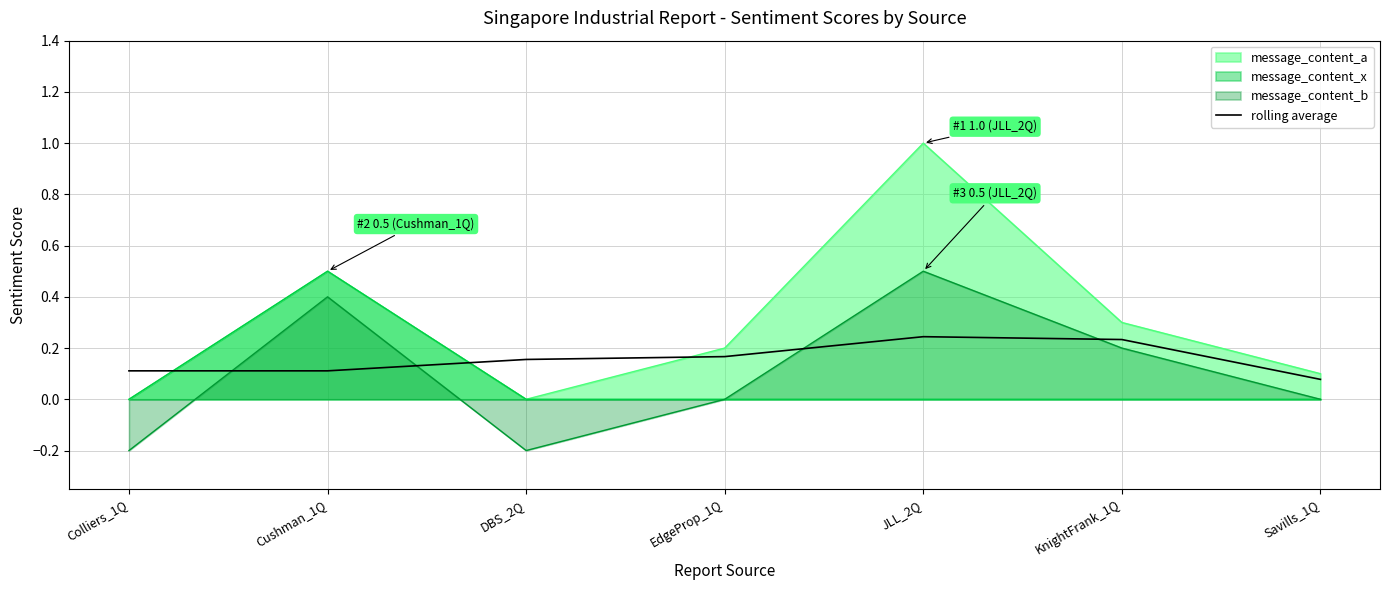

Reading left to right, extract all data points from this chart.

0.1	0.1	0.2	0.2	0.2	0.2	0.1